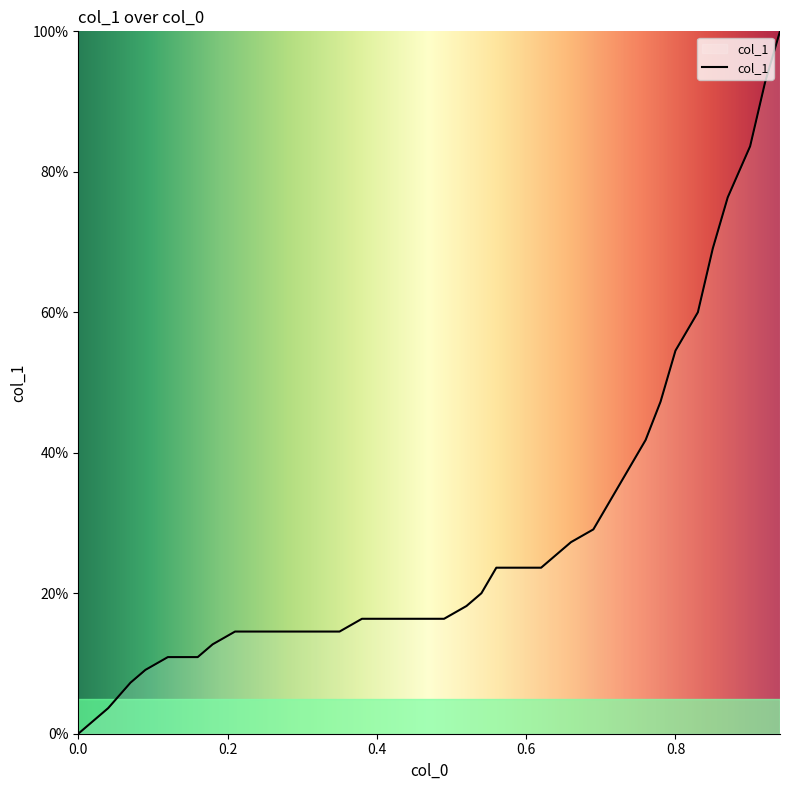

What is the average value?

28.2